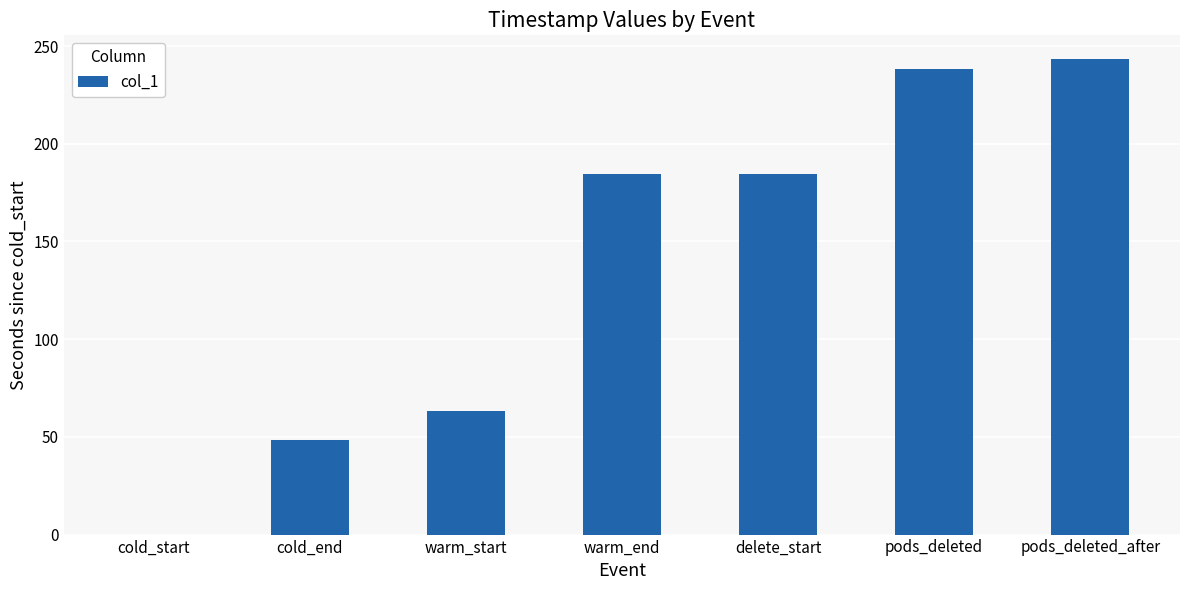

The value at cold_end is 22.7. True or false?

False